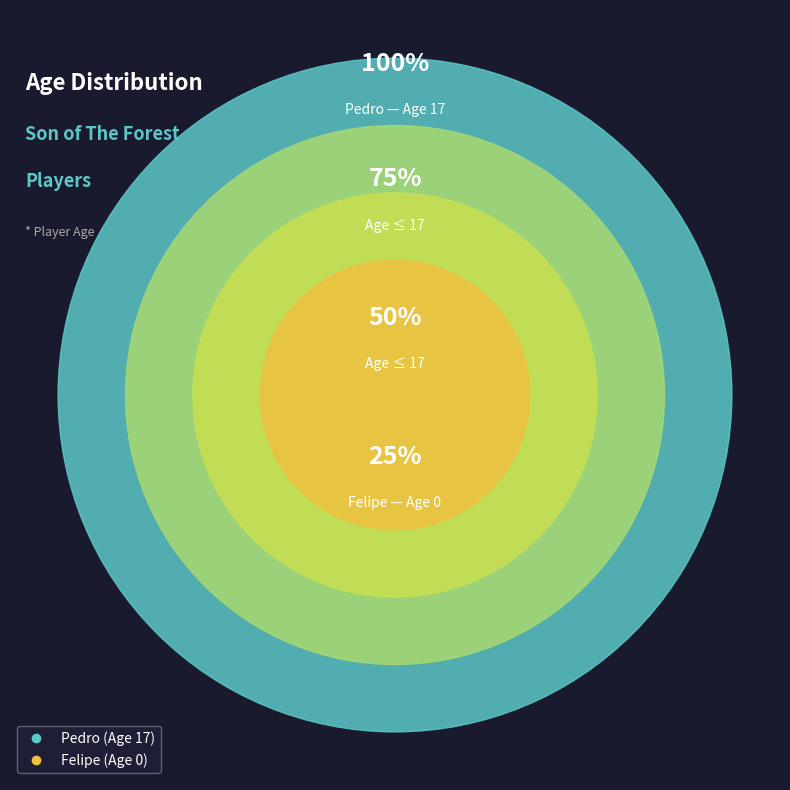

Do Pedro and Felipe together represent more than half of the pie?

Yes